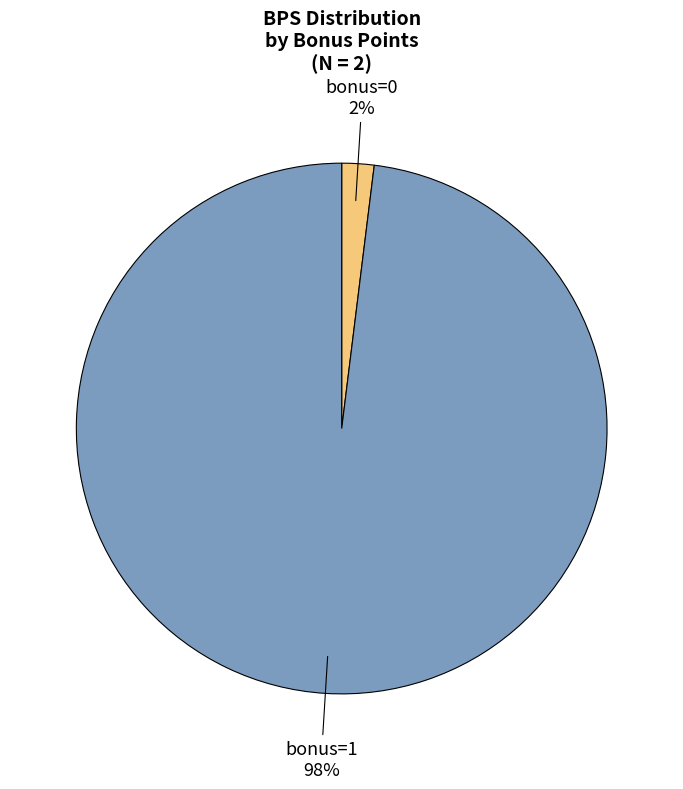

To the nearest percent, what portion does bonus=0 represent?

2%